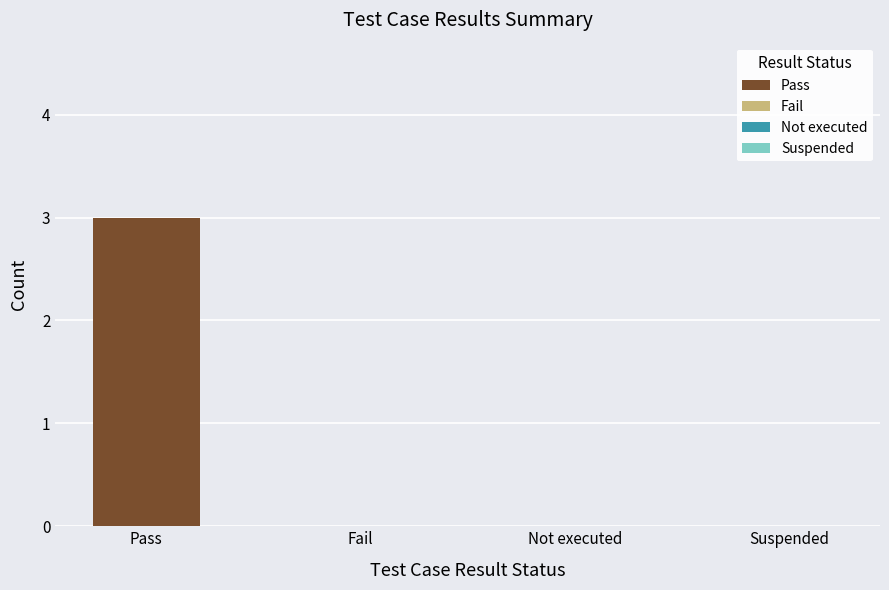

At which category is the sum across all series the highest?

Pass